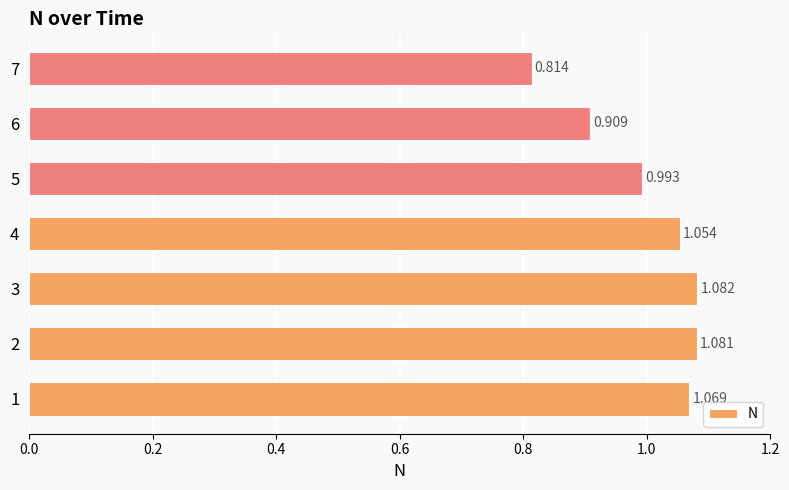

Count the number of values greater than 1.

4